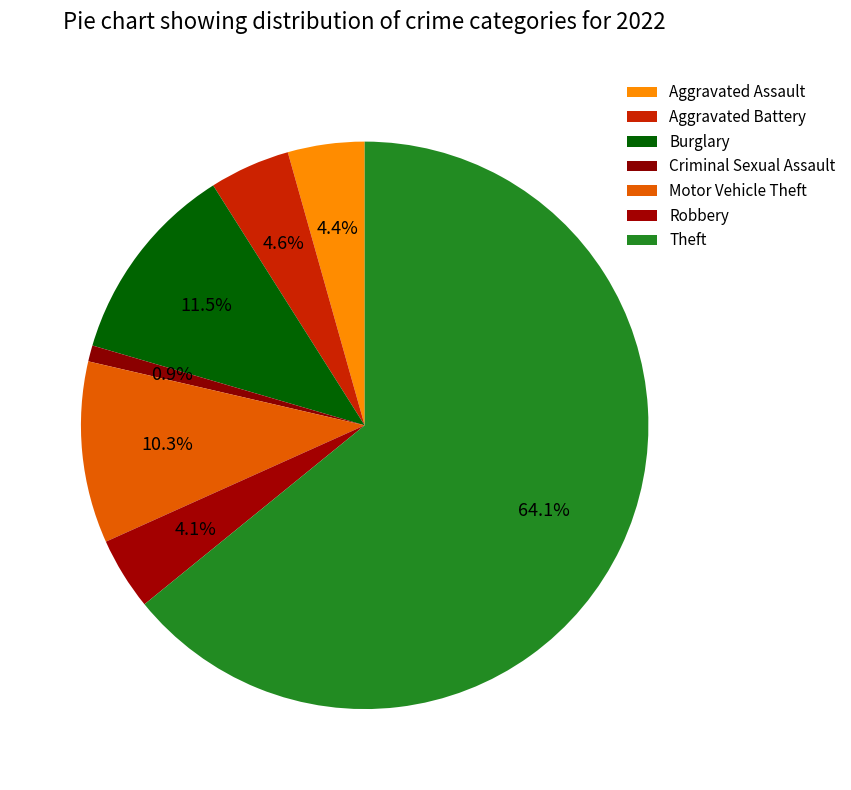

Which category accounts for the majority?

Theft